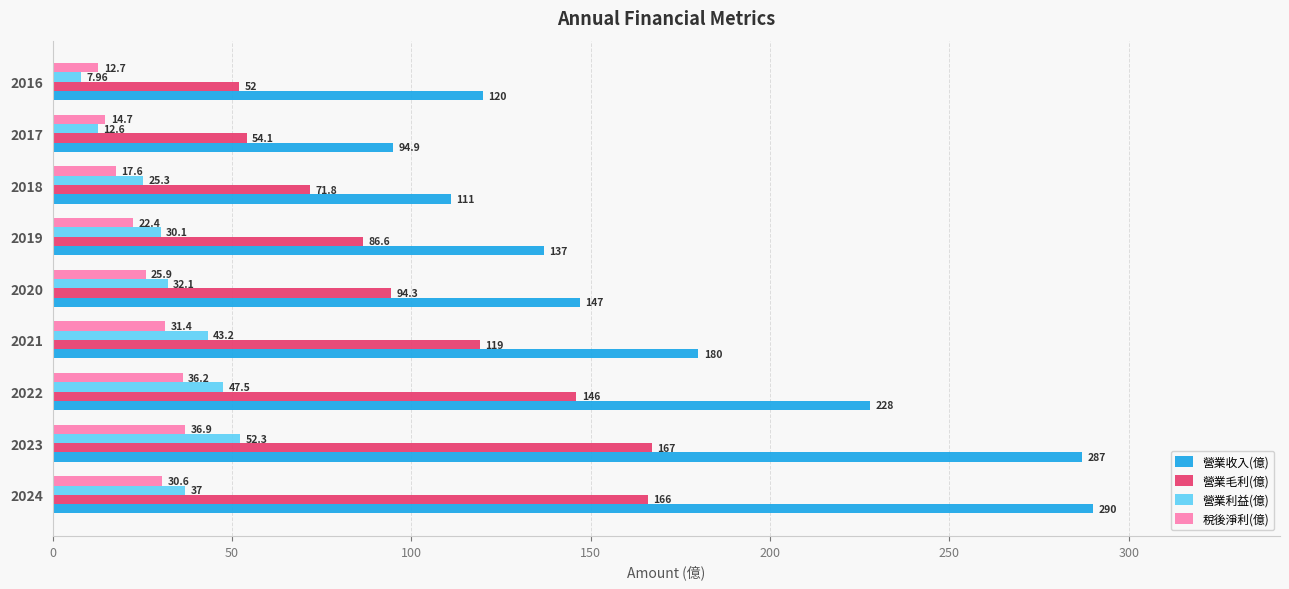

What are all the series names shown in the legend?

營業收入(億), 營業毛利(億), 營業利益(億), 稅後淨利(億)